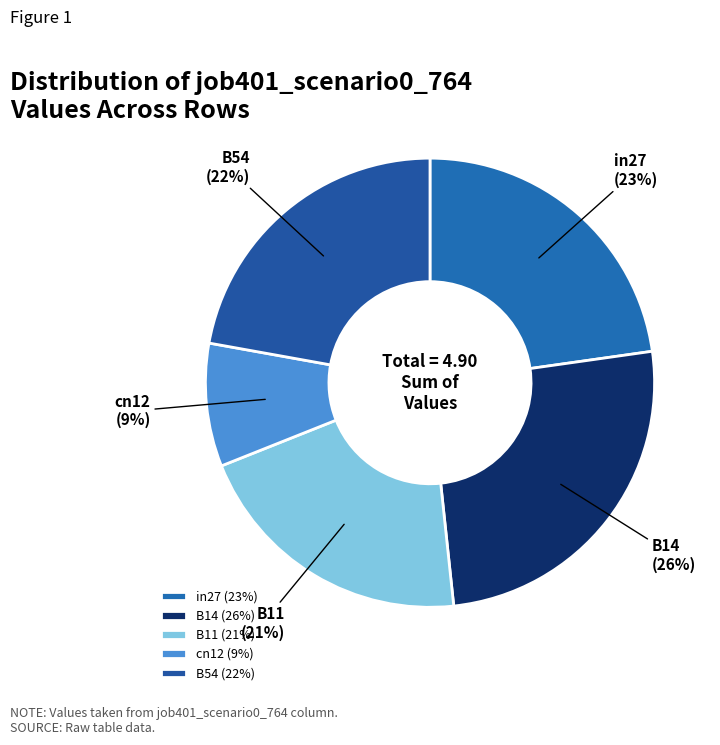

What percentage is the in27 slice, to the nearest percent?

23%